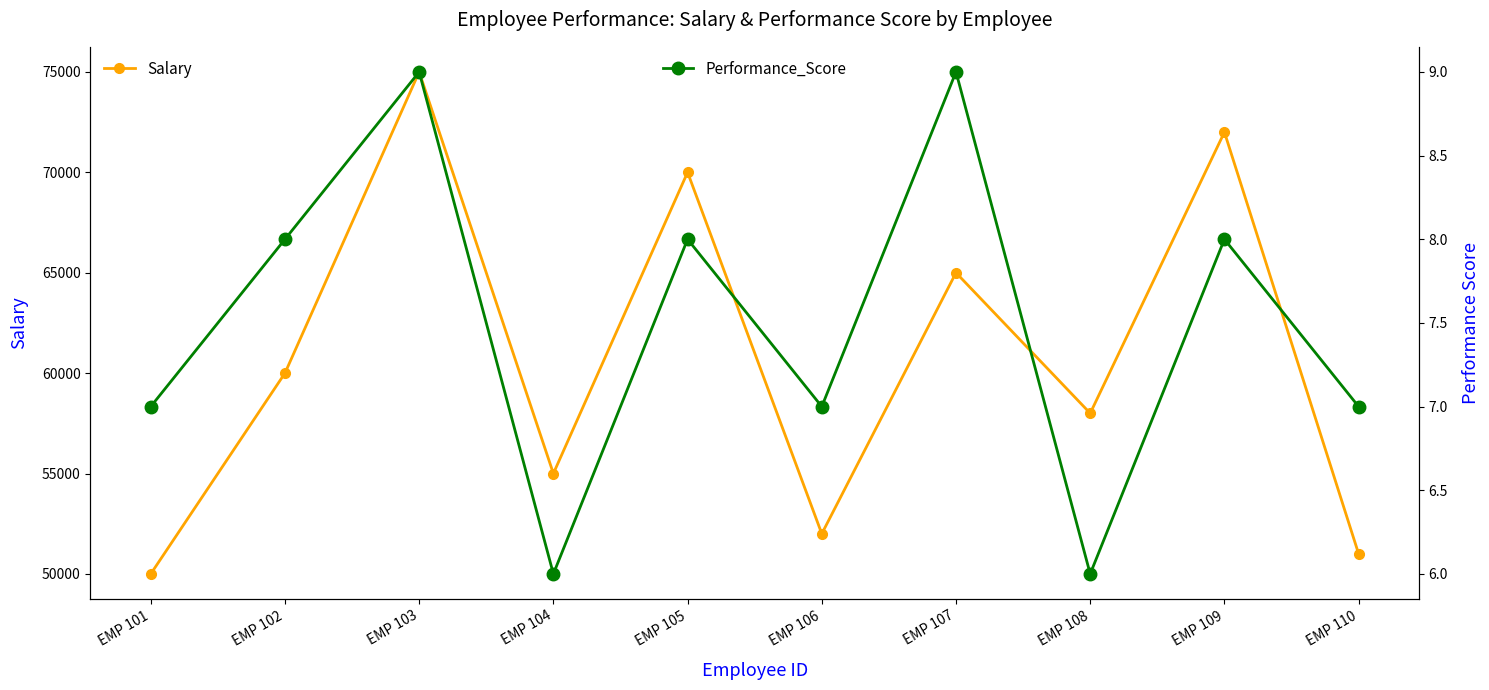

What is the value of the Salary point at the 7th from the left?

65000